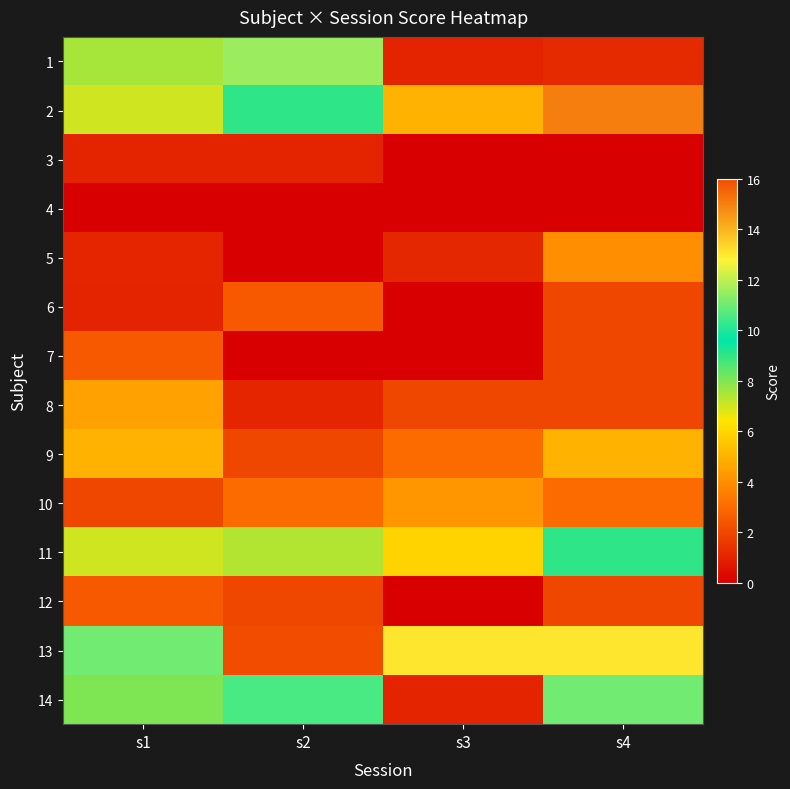

What is the difference between the highest and lowest values at s1?

11.0